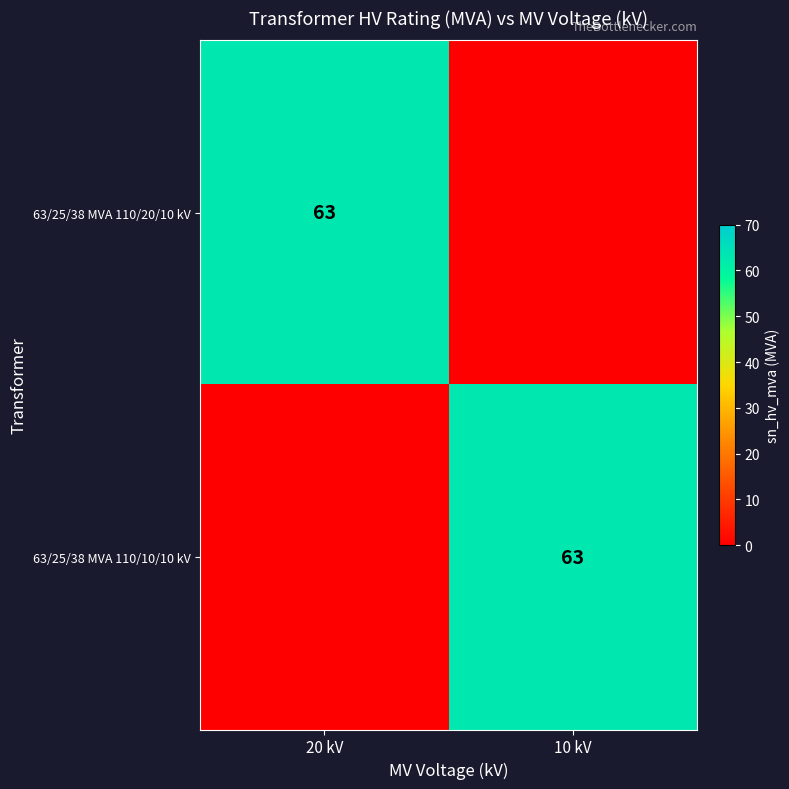

Is it true that 63/25/38 MVA 110/10/10 kV equals 22 at 10 kV?

False